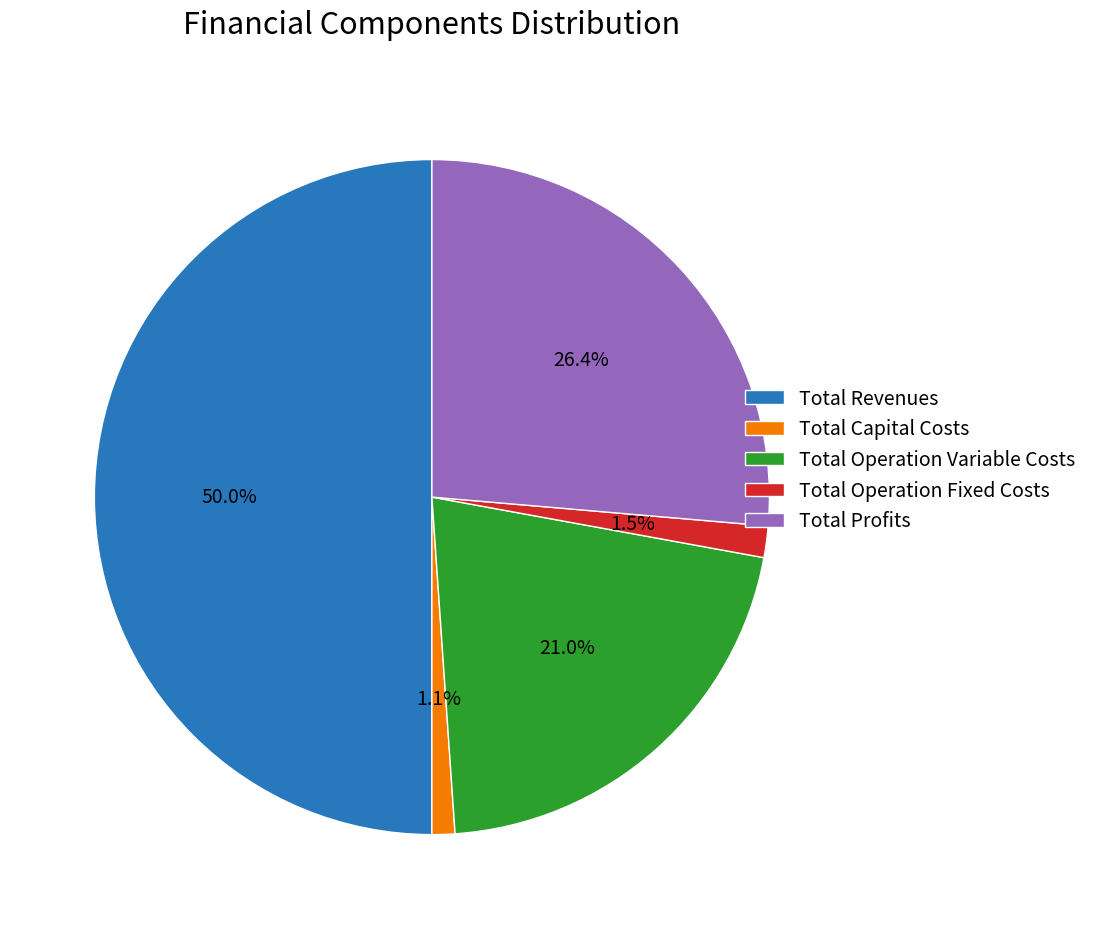

To the nearest percent, what percentage of the pie is Total Capital Costs?

1%